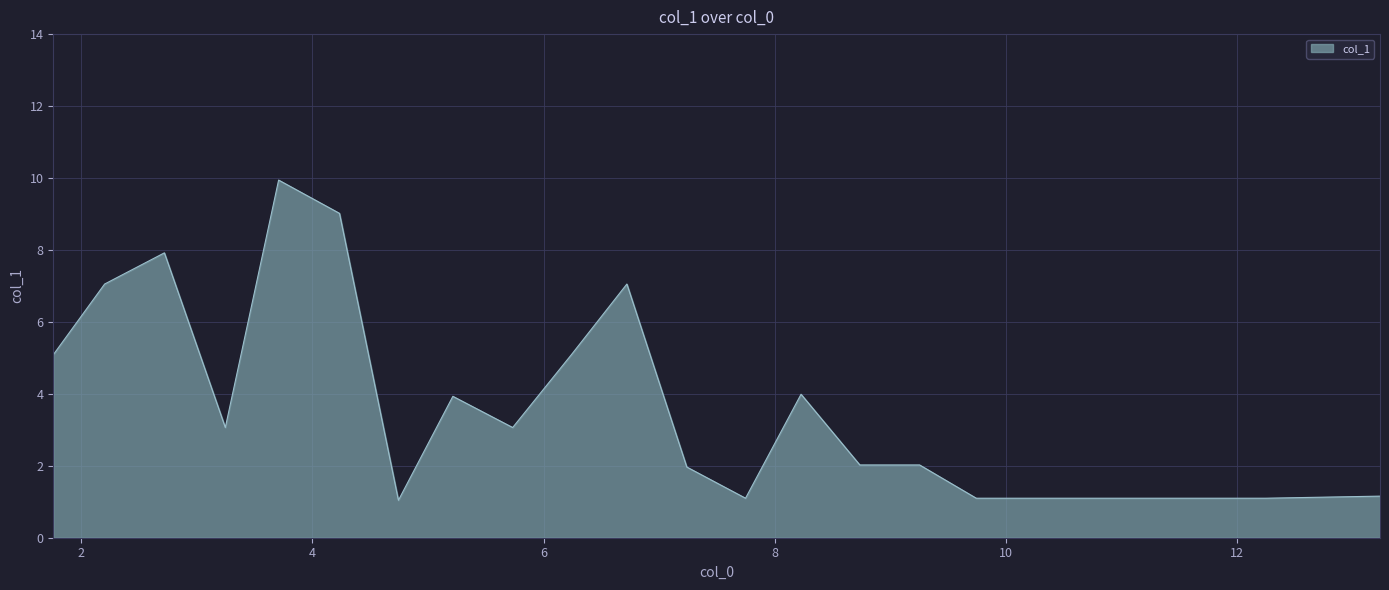

How many values are below 3?

10